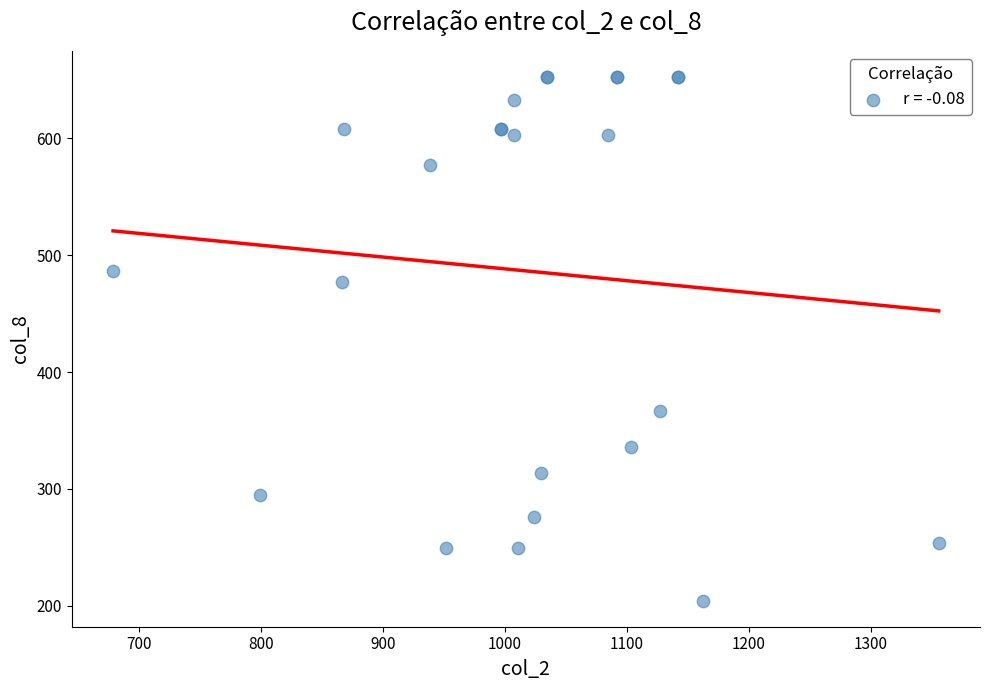

What Y value in the scatter plot is closest to 428?

477.2